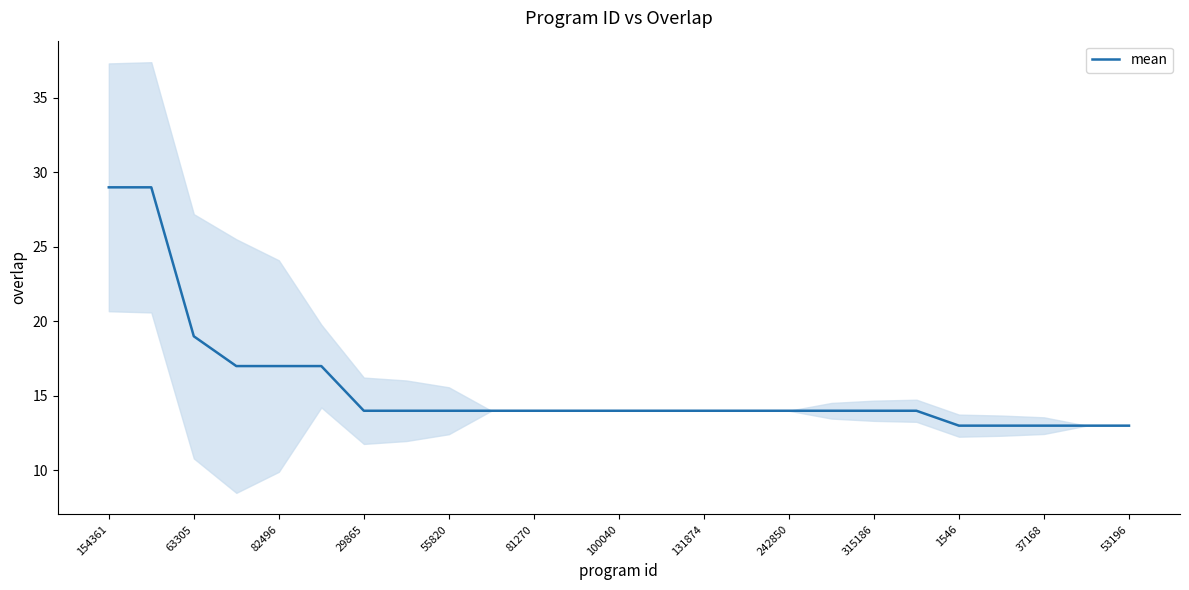

The value of mean at 131874 is 8. True or false?

False